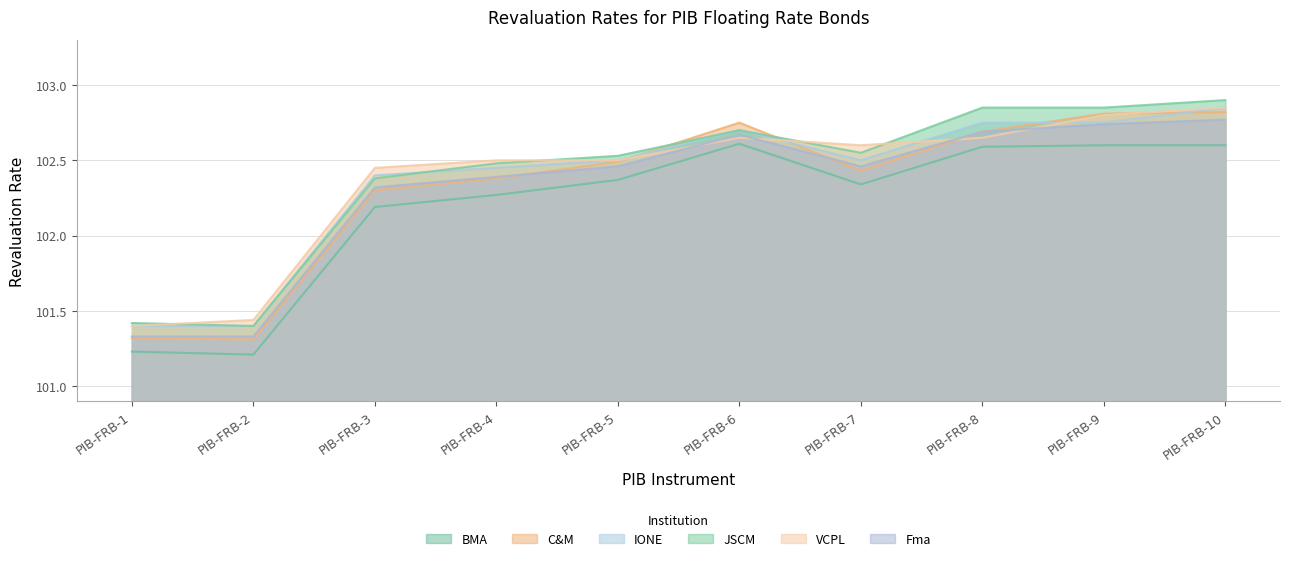

How many data points in IONE are above 102?

8